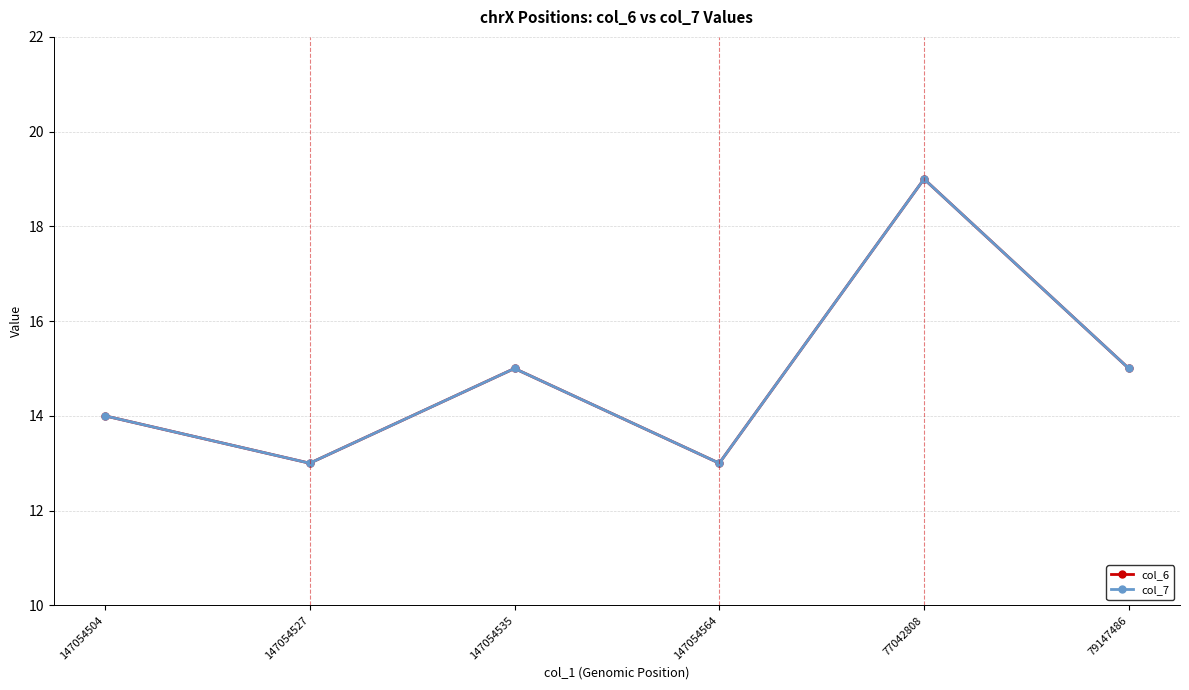

Does the chart have visible grid lines?

Yes